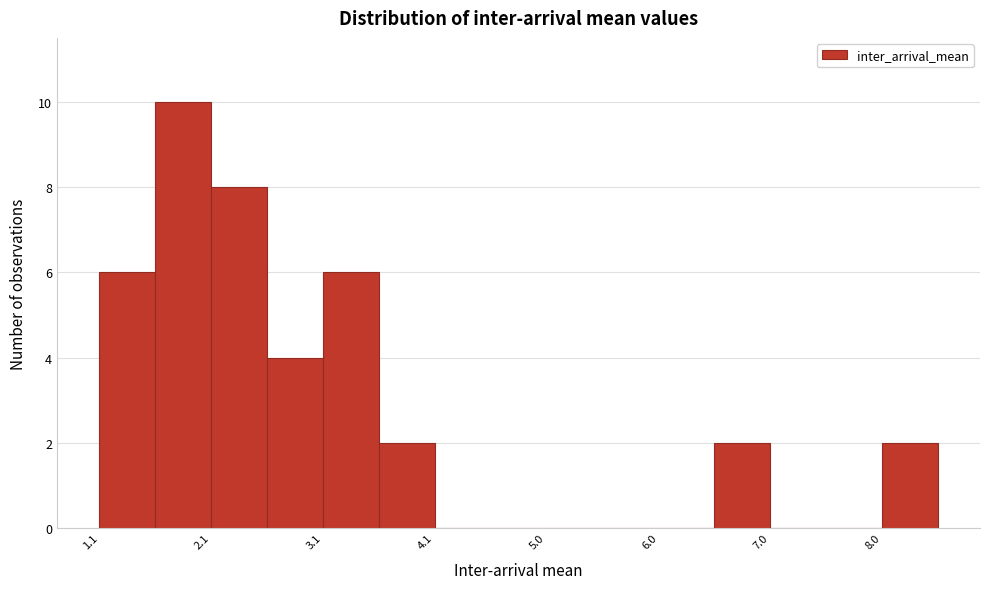

What is the height of the bar covering 8.0 to 8.4 on the x-axis? Neither the bar edges nor the heights are printed on the chart, so give them approximately, as read against the axes.

2